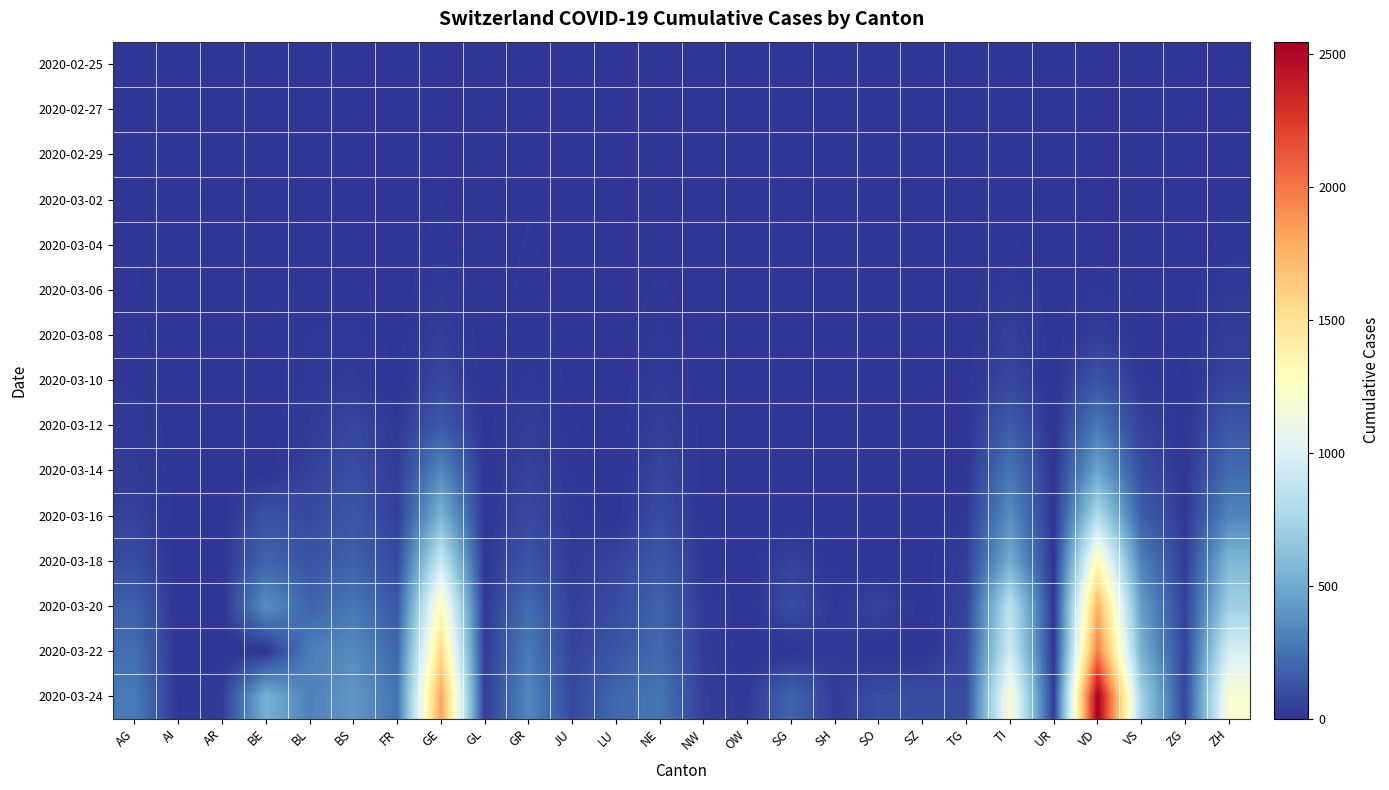

Reading right to left, extract all data points from this chart.

2020-02-25: ZH=0	ZG=0	VS=0	VD=0	UR=0	TI=0	TG=0	SZ=0	SO=0	SH=0	SG=0	OW=0	NW=0	NE=0	LU=0	JU=0	GR=0	GL=0	GE=0	FR=0	BS=0	BL=0	BE=0	AR=0	AI=0	AG=0
2020-02-27: ZH=2	ZG=0	VS=0	VD=0	UR=0	TI=1	TG=0	SZ=0	SO=0	SH=0	SG=0	OW=0	NW=0	NE=0	LU=0	JU=1	GR=2	GL=0	GE=1	FR=0	BS=1	BL=0	BE=0	AR=0	AI=0	AG=1
2020-02-29: ZH=6	ZG=0	VS=1	VD=0	UR=0	TI=2	TG=0	SZ=0	SO=0	SH=0	SG=0	OW=0	NW=0	NE=0	LU=0	JU=1	GR=6	GL=0	GE=8	FR=0	BS=1	BL=2	BE=1	AR=0	AI=0	AG=3
2020-03-02: ZH=10	ZG=0	VS=3	VD=0	UR=0	TI=4	TG=0	SZ=0	SO=0	SH=0	SG=0	OW=0	NW=0	NE=1	LU=0	JU=1	GR=9	GL=0	GE=10	FR=2	BS=1	BL=2	BE=4	AR=0	AI=0	AG=7
2020-03-04: ZH=15	ZG=1	VS=4	VD=0	UR=0	TI=13	TG=0	SZ=3	SO=0	SH=0	SG=1	OW=0	NW=0	NE=8	LU=0	JU=2	GR=12	GL=0	GE=15	FR=4	BS=3	BL=2	BE=6	AR=0	AI=0	AG=10
2020-03-06: ZH=29	ZG=3	VS=6	VD=23	UR=0	TI=28	TG=1	SZ=6	SO=1	SH=0	SG=2	OW=0	NW=0	NE=13	LU=0	JU=4	GR=16	GL=0	GE=29	FR=0	BS=15	BL=6	BE=17	AR=1	AI=0	AG=12
2020-03-08: ZH=40	ZG=3	VS=12	VD=40	UR=2	TI=49	TG=1	SZ=0	SO=0	SH=0	SG=0	OW=0	NW=0	NE=24	LU=0	JU=5	GR=18	GL=0	GE=44	FR=8	BS=24	BL=20	BE=0	AR=1	AI=0	AG=14
2020-03-10: ZH=62	ZG=10	VS=22	VD=130	UR=0	TI=75	TG=5	SZ=0	SO=0	SH=0	SG=0	OW=0	NW=0	NE=31	LU=0	JU=7	GR=22	GL=1	GE=79	FR=0	BS=33	BL=24	BE=0	AR=0	AI=0	AG=18
2020-03-12: ZH=140	ZG=11	VS=53	VD=277	UR=2	TI=163	TG=7	SZ=0	SO=0	SH=1	SG=15	OW=0	NW=5	NE=46	LU=0	JU=12	GR=43	GL=3	GE=153	FR=22	BS=73	BL=31	BE=0	AR=5	AI=0	AG=27
2020-03-14: ZH=218	ZG=13	VS=98	VD=477	UR=0	TI=265	TG=11	SZ=0	SO=0	SH=1	SG=0	OW=0	NW=5	NE=68	LU=0	JU=18	GR=56	GL=8	GE=343	FR=36	BS=100	BL=54	BE=0	AR=0	AI=2	AG=33
2020-03-16: ZH=326	ZG=20	VS=172	VD=797	UR=0	TI=368	TG=20	SZ=0	SO=0	SH=2	SG=0	OW=0	NW=10	NE=93	LU=0	JU=25	GR=84	GL=10	GE=549	FR=45	BS=143	BL=85	BE=123	AR=0	AI=4	AG=56
2020-03-18: ZH=568	ZG=33	VS=312	VD=1304	UR=5	TI=511	TG=44	SZ=0	SO=0	SH=8	SG=61	OW=0	NW=18	NE=146	LU=65	JU=32	GR=128	GL=14	GE=911	FR=86	BS=181	BL=125	BE=193	AR=11	AI=0	AG=96
2020-03-20: ZH=711	ZG=48	VS=436	VD=1756	UR=7	TI=849	TG=59	SZ=0	SO=66	SH=17	SG=98	OW=0	NW=28	NE=189	LU=92	JU=44	GR=226	GL=20	GE=1307	FR=145	BS=270	BL=194	BE=377	AR=0	AI=0	AG=175
2020-03-22: ZH=978	ZG=53	VS=535	VD=1977	UR=0	TI=945	TG=80	SZ=0	SO=0	SH=30	SG=0	OW=0	NW=36	NE=216	LU=131	JU=61	GR=284	GL=29	GE=1549	FR=202	BS=356	BL=299	BE=0	AR=0	AI=0	AG=235
2020-03-24: ZH=1213	ZG=72	VS=728	VD=2548	UR=25	TI=1209	TG=95	SZ=97	SO=104	SH=34	SG=200	OW=25	NW=42	NE=265	LU=205	JU=82	GR=343	GL=33	GE=1820	FR=255	BS=410	BL=317	BE=532	AR=33	AI=8	AG=283